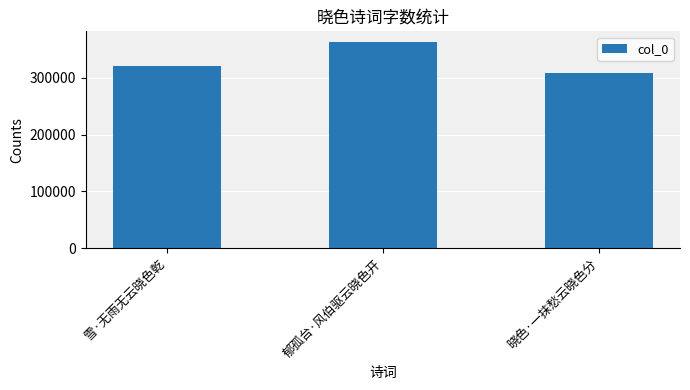

Which has a higher value, 晓色·一抹愁云晓色分 or 雪·无雨无云晓色乾?

雪·无雨无云晓色乾